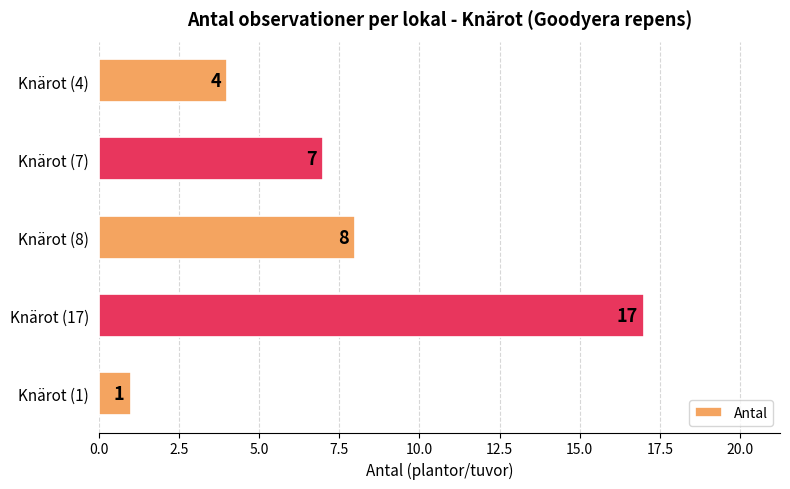

How many data points does each series have?

5